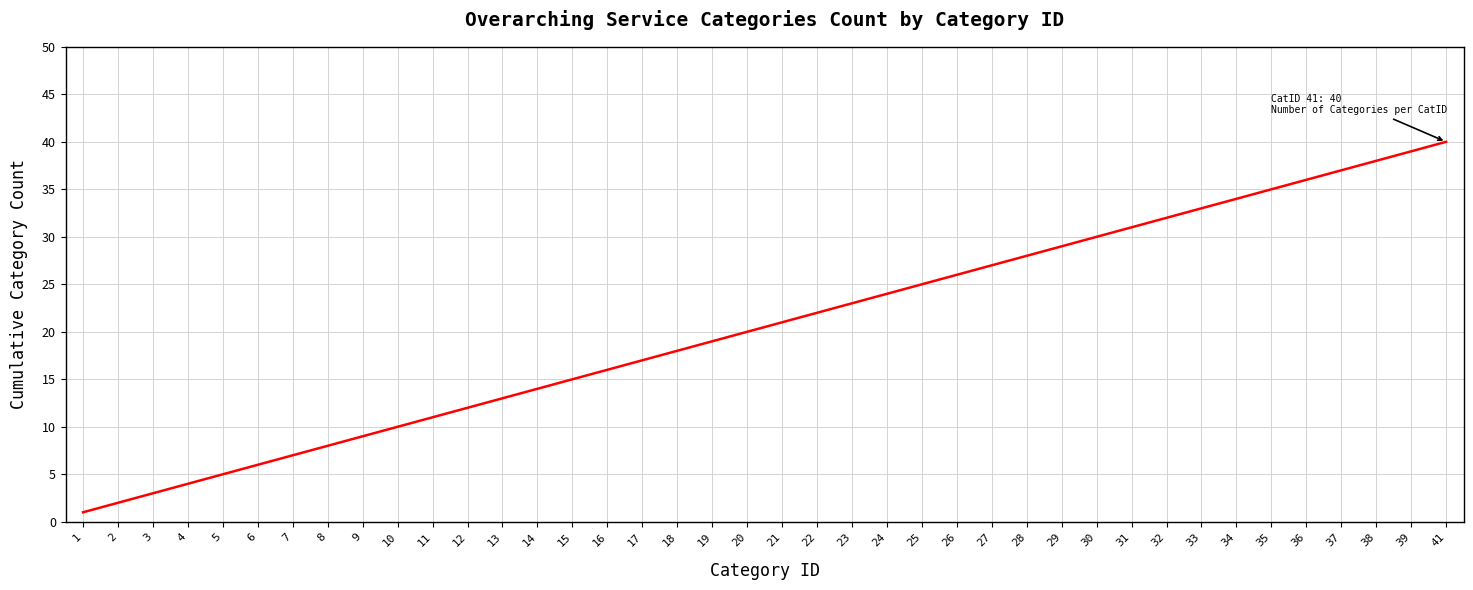

True or false: the data has more than 0 interior local peaks.

False